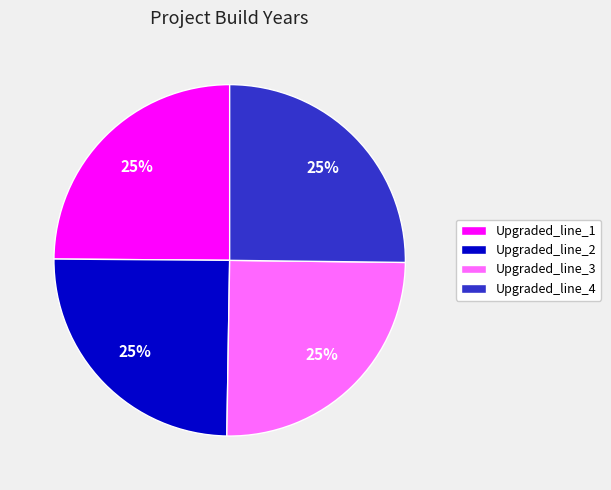

The Upgraded_line_3 slice represents 25% of the pie. True or false?

True